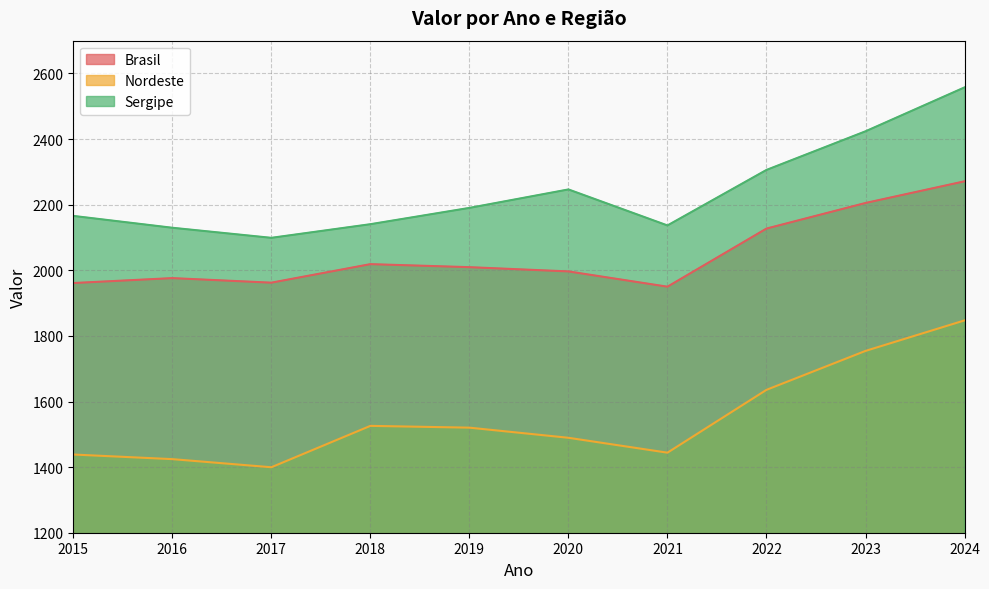

What is the difference between the Sergipe values at 2018 and 2015?

25.3